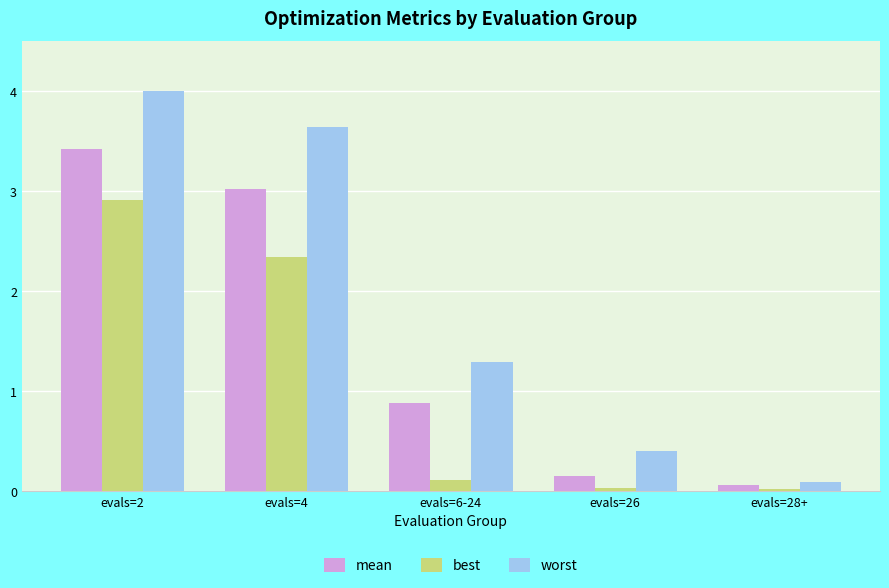

What is the label of the 2nd bar from the right?

evals=26